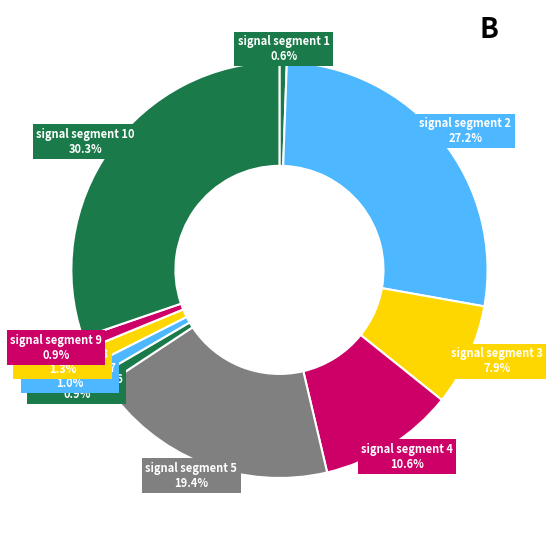

How many segments does this pie chart have?

10